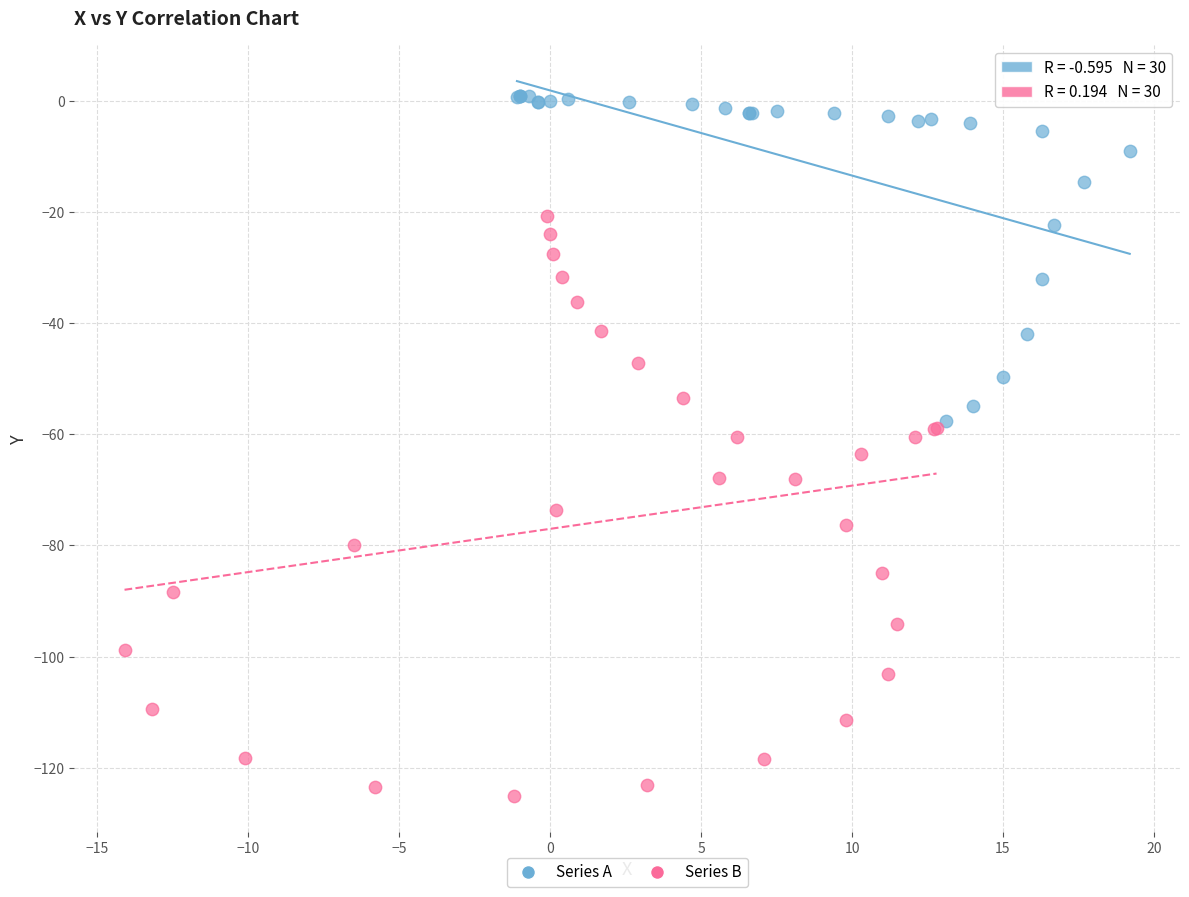

Which series contains the lowest Y value?

Series B